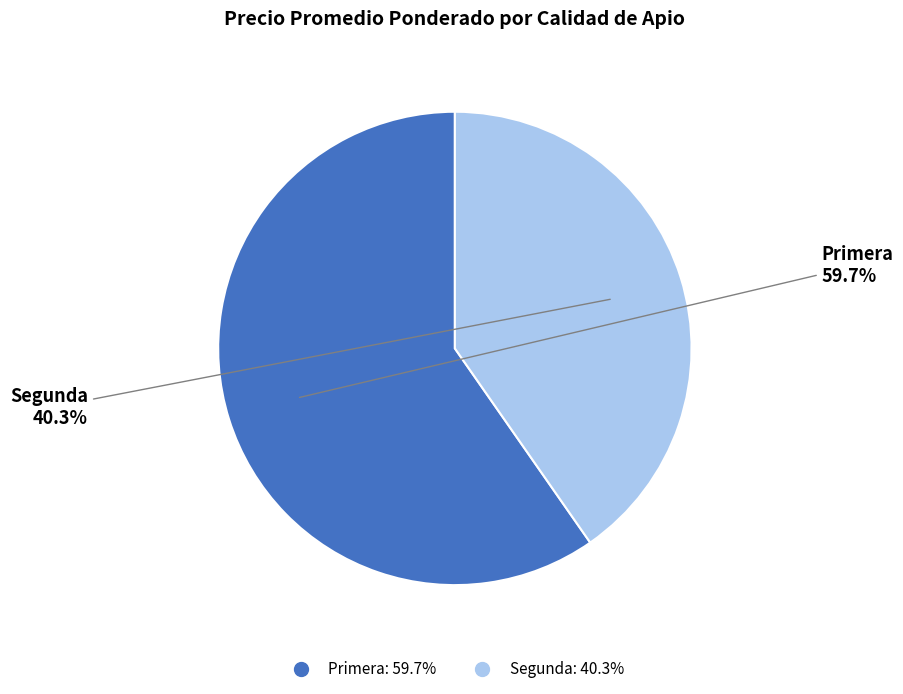

How many segments does this pie chart have?

2